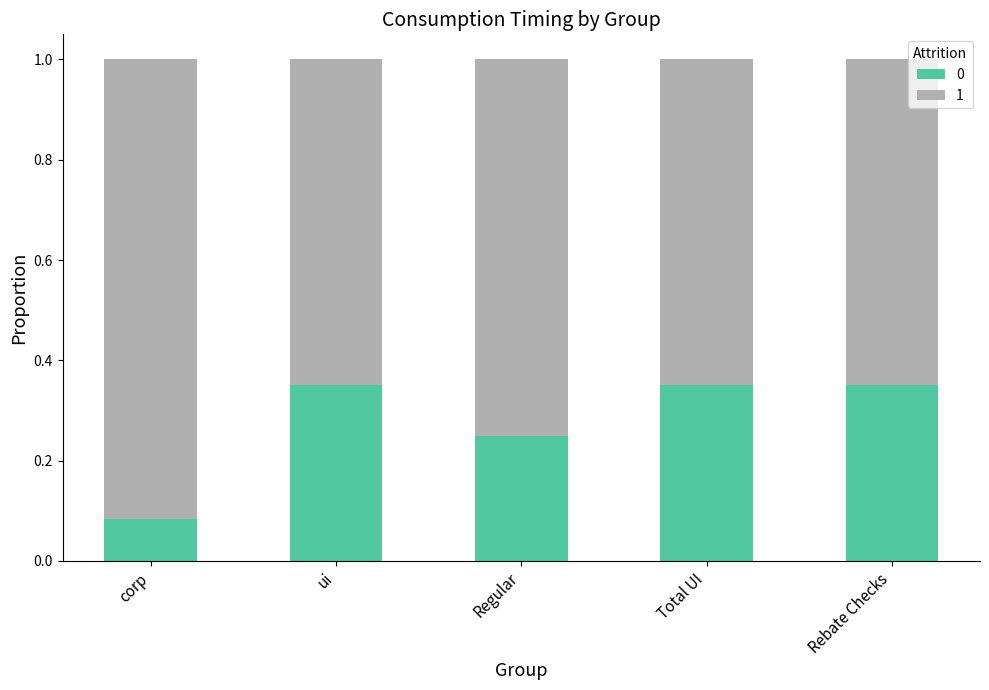

At how many categories does at least one series exceed 0?

5